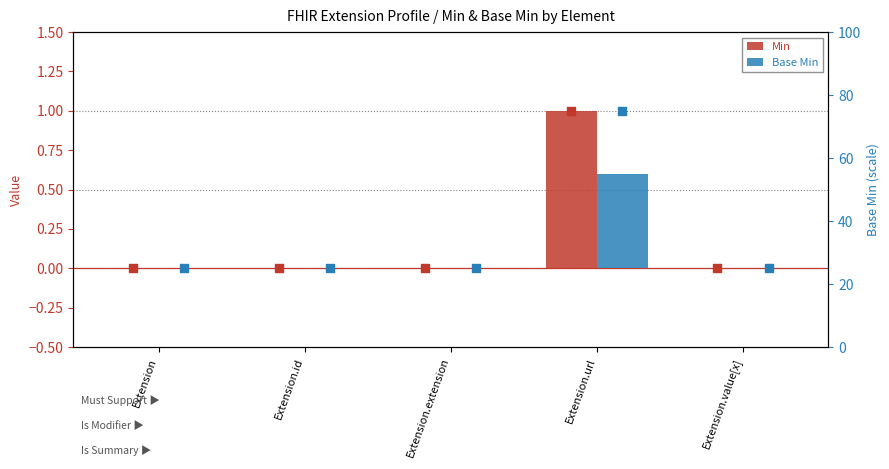

What is the total value across all series at Extension.url?

1.6